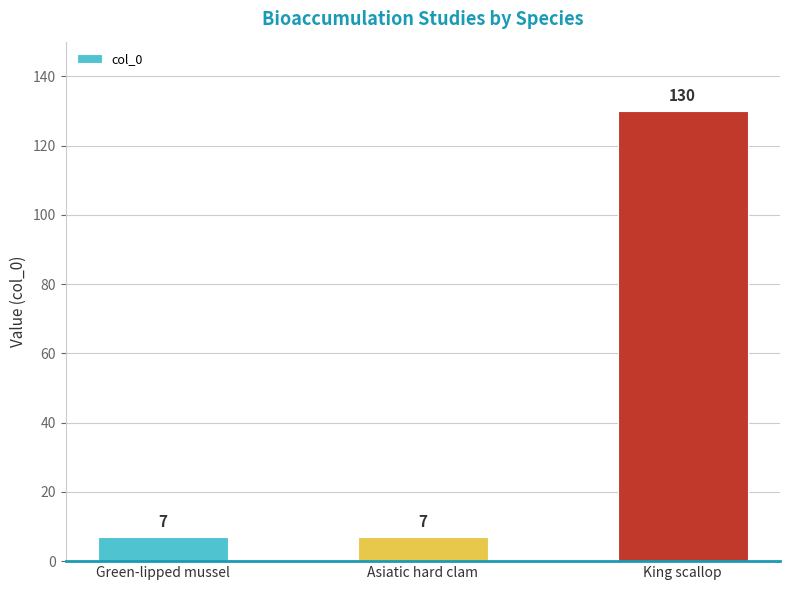

What is the label of the 3rd bar from the left?

King scallop